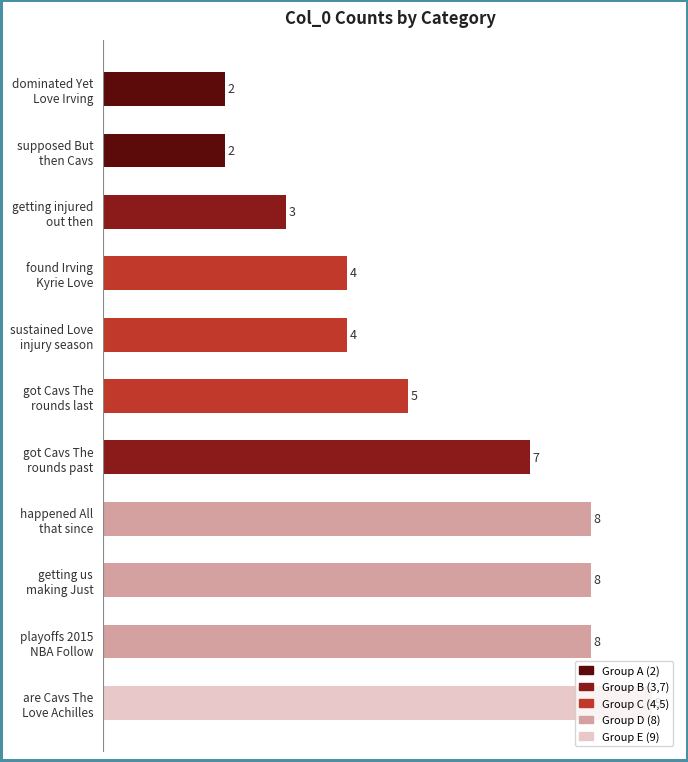

What is the greatest value displayed?

9